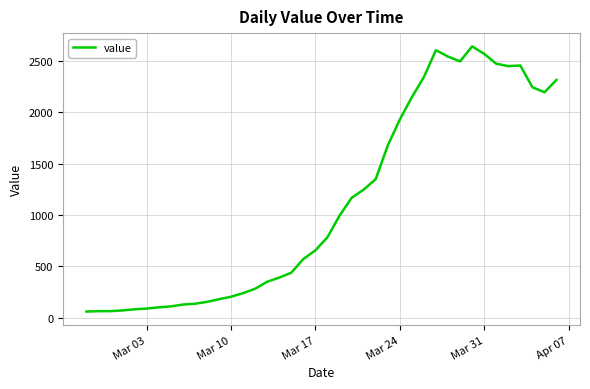

What is the greatest value displayed?

2639